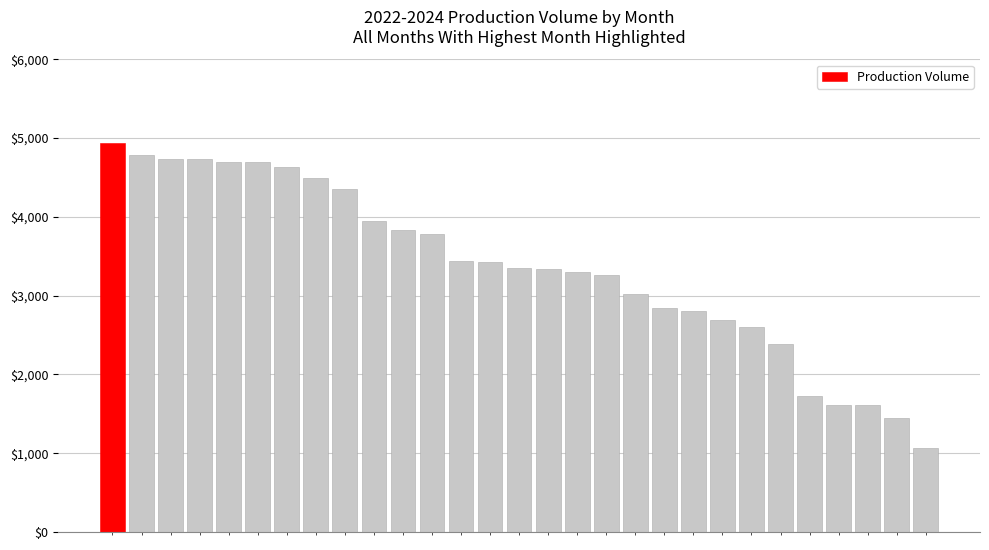

What is the greatest value displayed?

4939.4